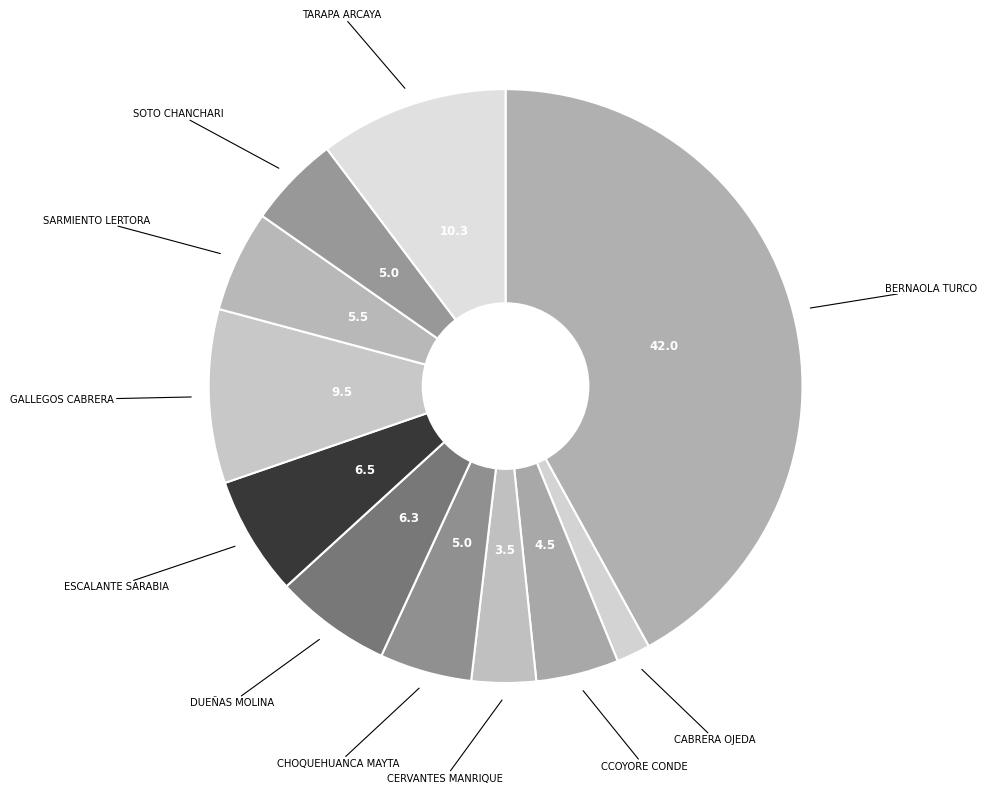

Count the number of slices in the pie.

11